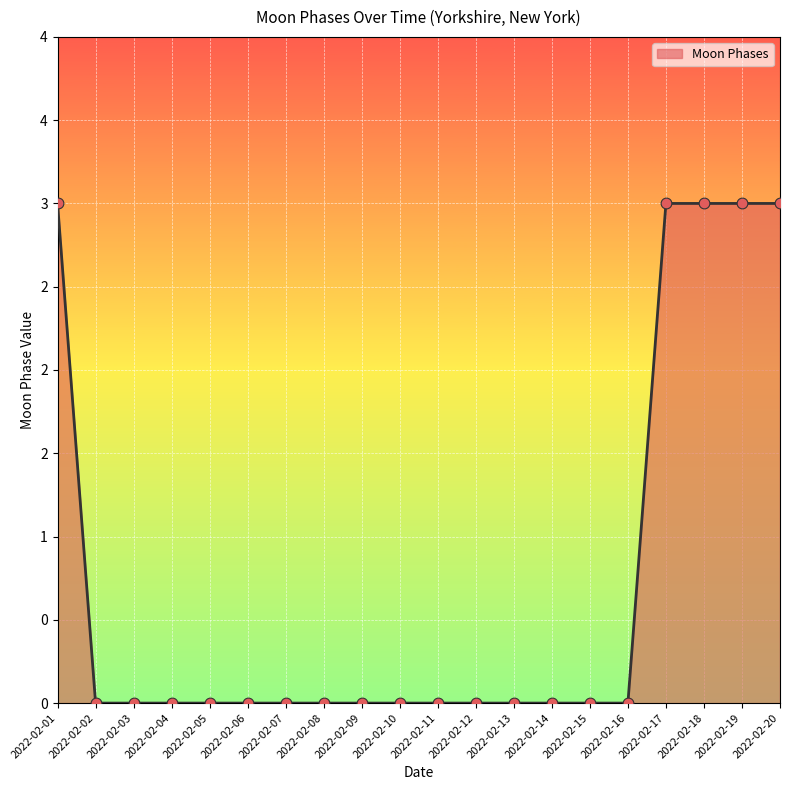

Between 2022-02-14 and 2022-02-03, which is larger?

2022-02-14